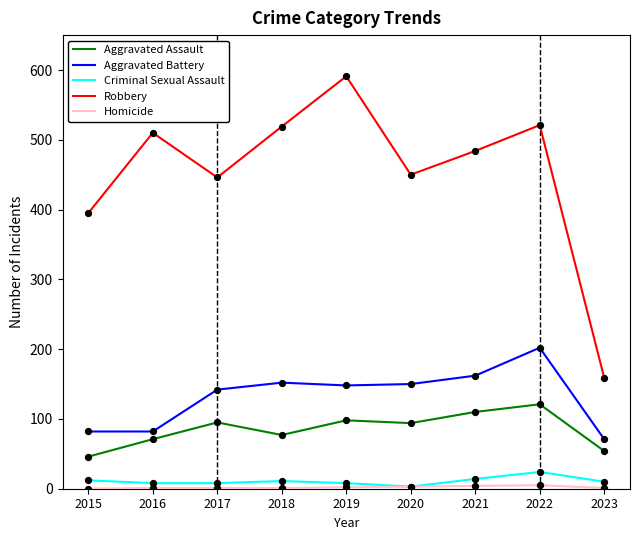

Which series has the widest spread of values?

Robbery